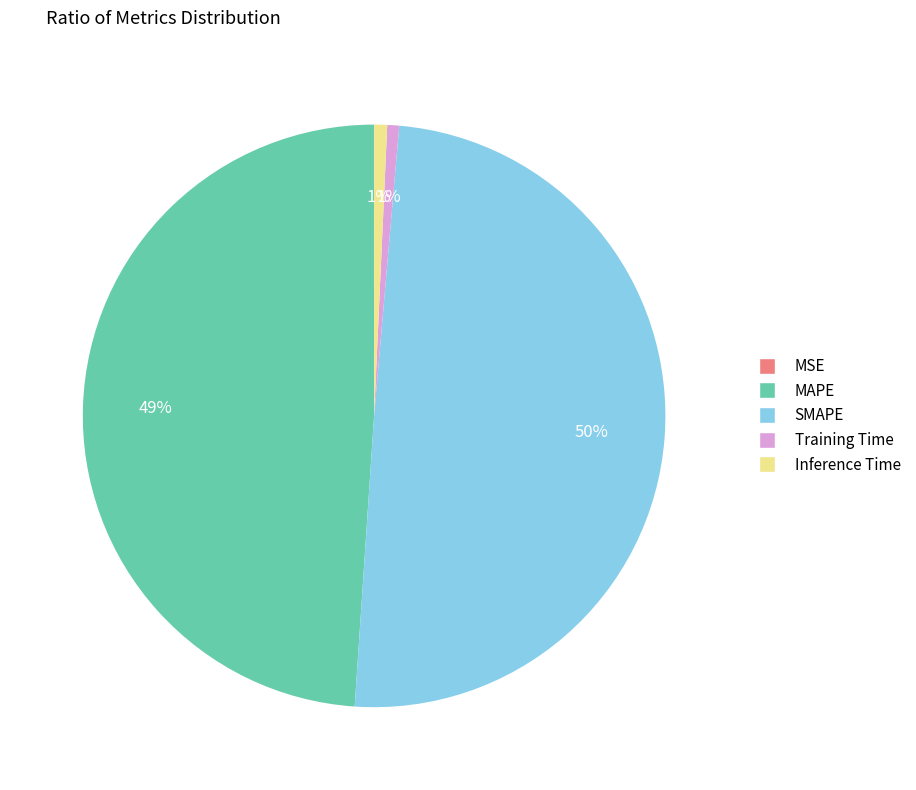

Do Inference Time and Training Time together represent more than half of the pie?

No